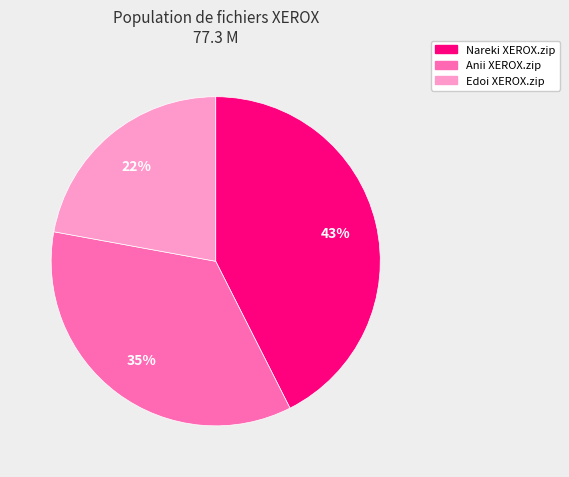

Does Nareki XEROX.zip account for over 50% of the chart?

No